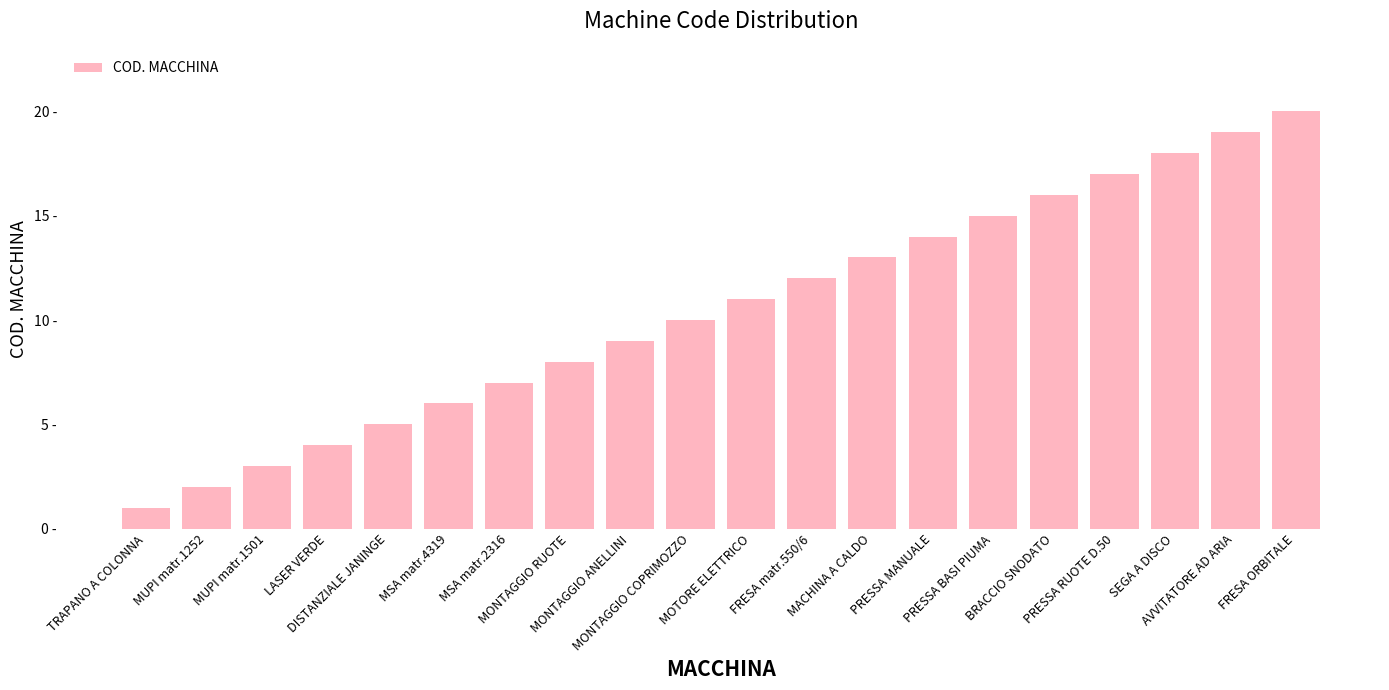

Are the bars horizontal?

No